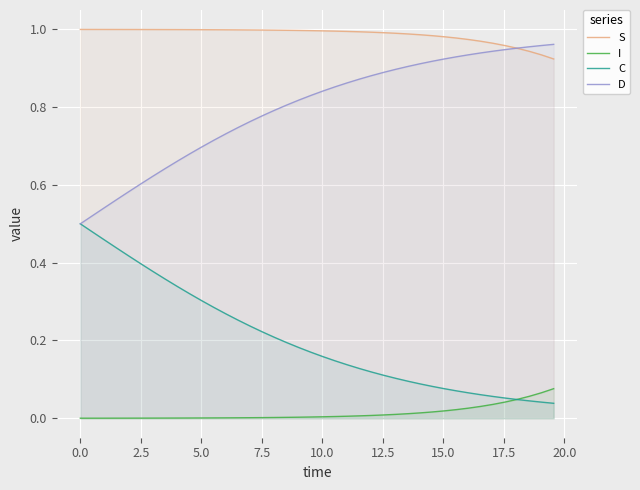

True or false: S and I cross at least once.

False